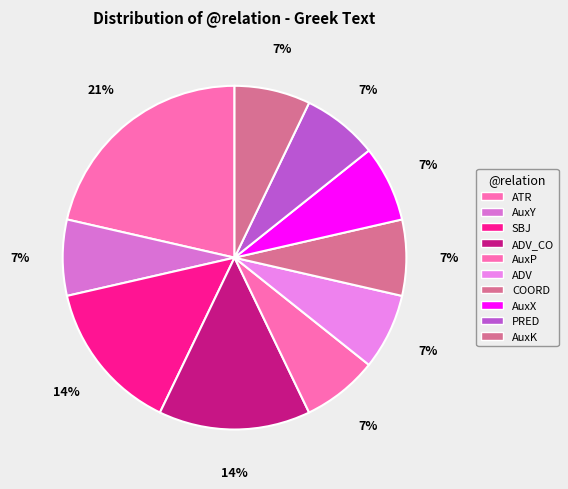

How many slices are in this pie chart?

10